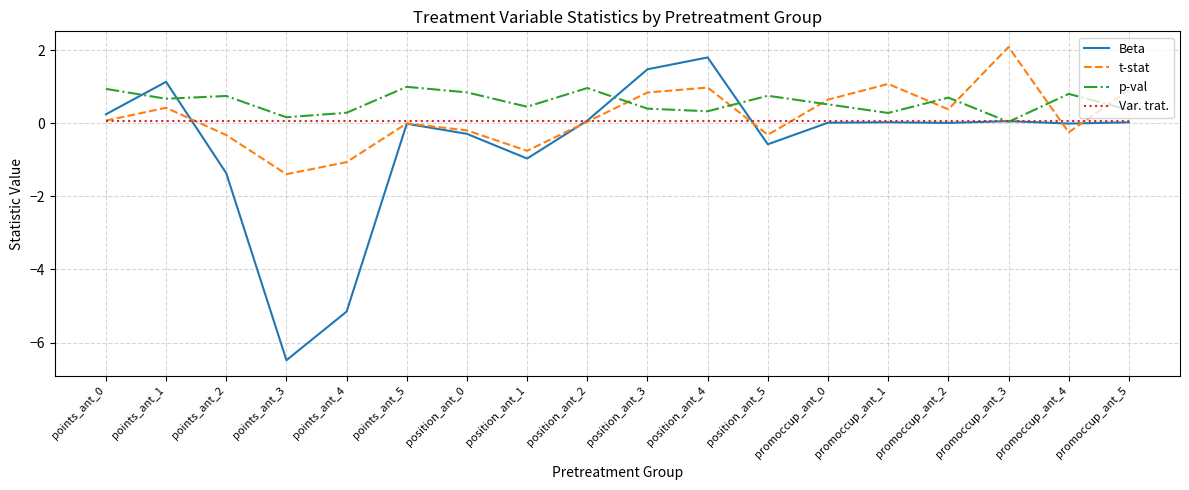

True or false: Beta has a value of -6.5 at points_ant_3.

True